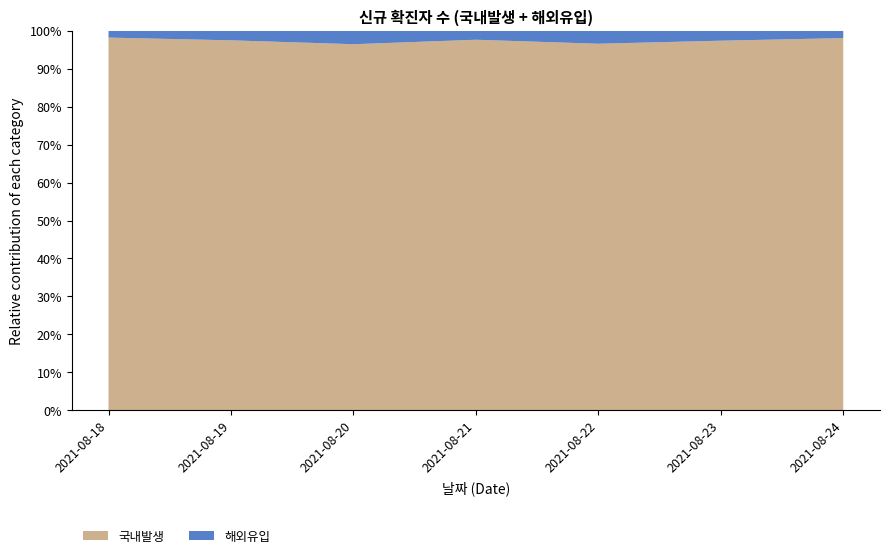

Reading left to right, what are all the values shown in this chart?

국내발생: 2021-08-18=2114	2021-08-19=1999	2021-08-20=1813	2021-08-21=1588	2021-08-22=1369	2021-08-23=1469	2021-08-24=2114
해외유입: 2021-08-18=38	2021-08-19=51	2021-08-20=66	2021-08-21=38	2021-08-22=48	2021-08-23=39	2021-08-24=41